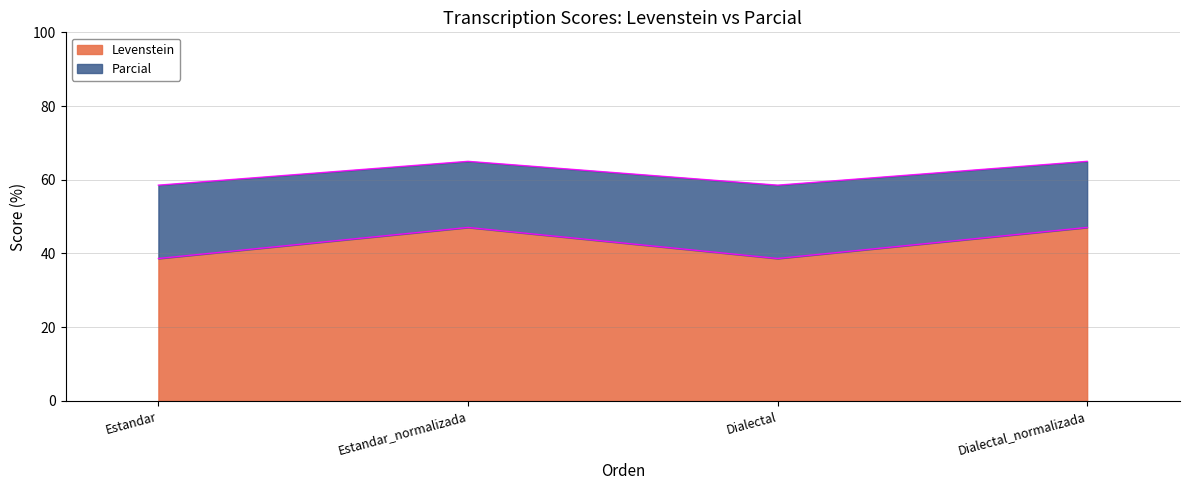

At Dialectal, list the series in order from largest to smallest.

Parcial, Levenstein